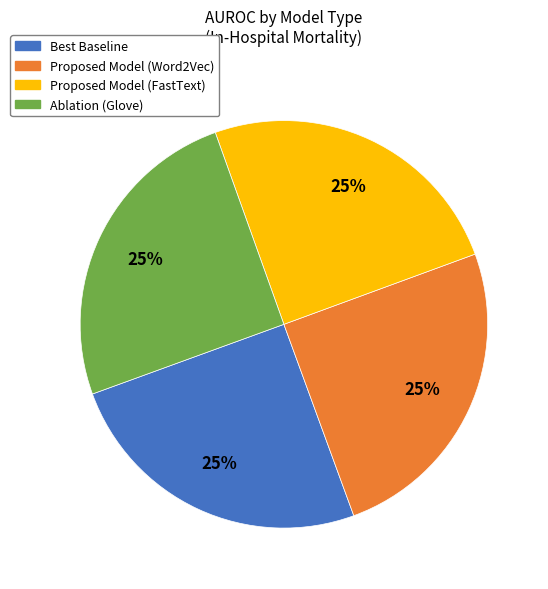

Does any single category account for the majority?

No